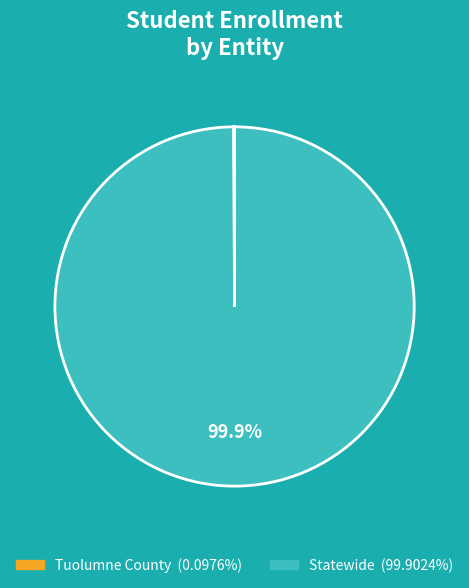

Which category accounts for the majority?

Statewide